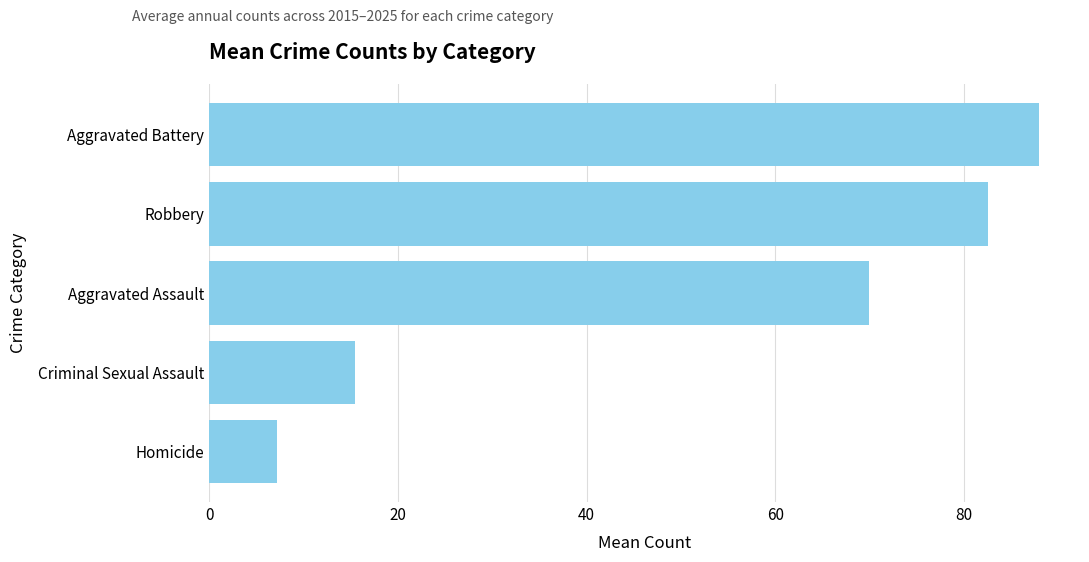

What is the approximate value at Aggravated Battery?

87.9